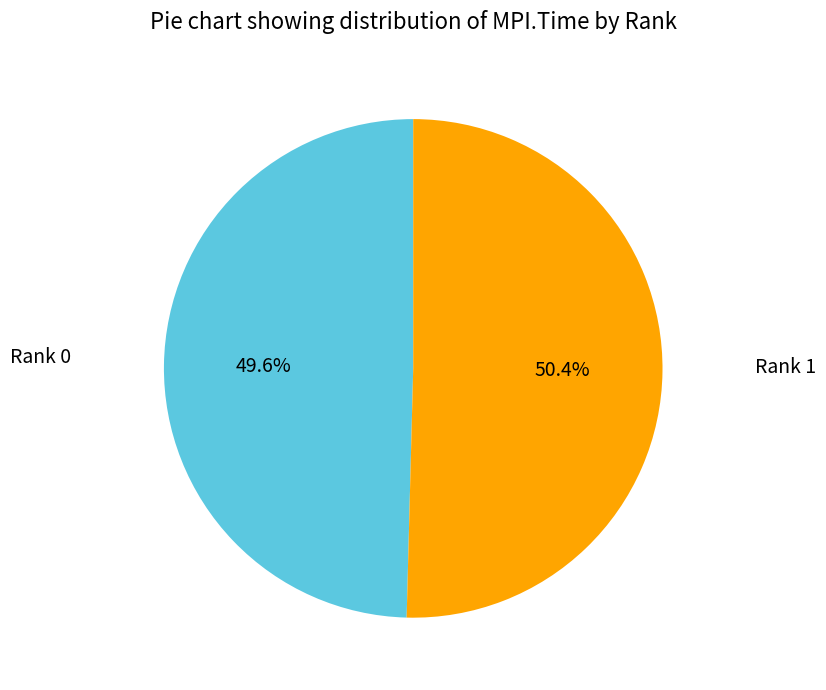

Does any single category account for the majority?

Yes